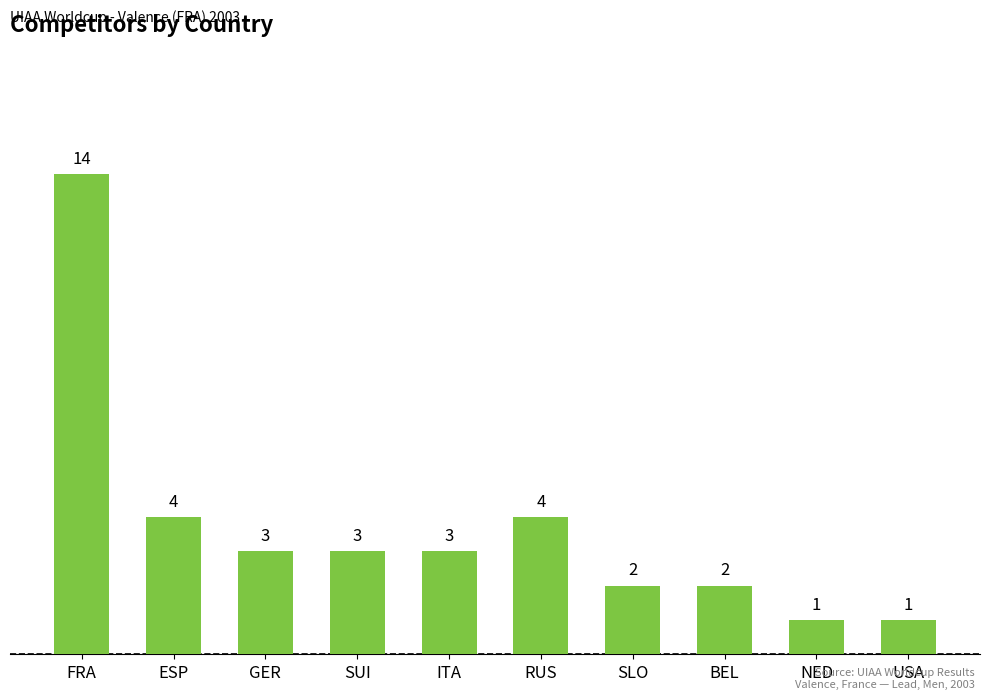

Read the value at RUS.

4